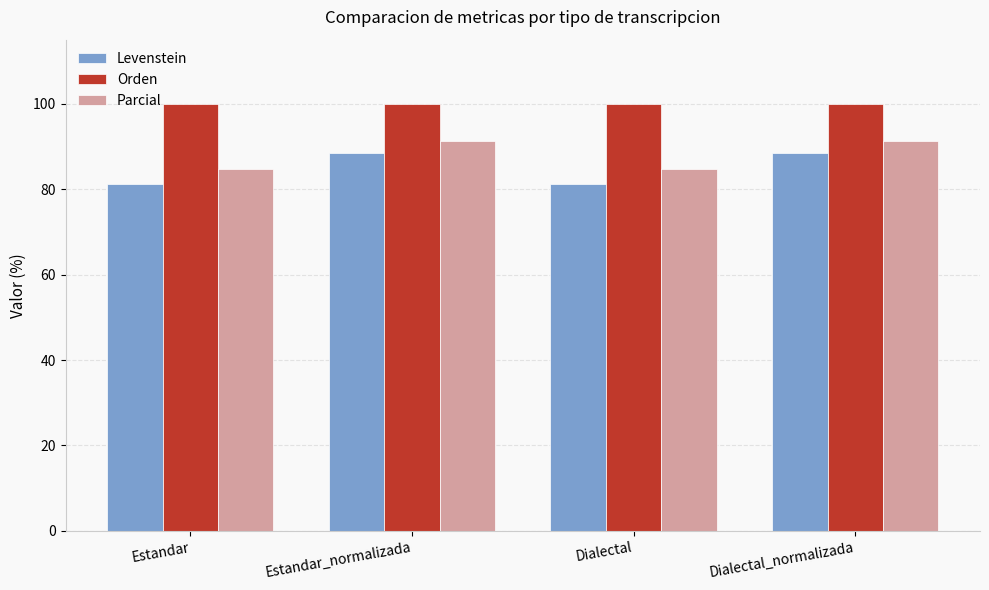

What is the greatest value displayed?

100.0